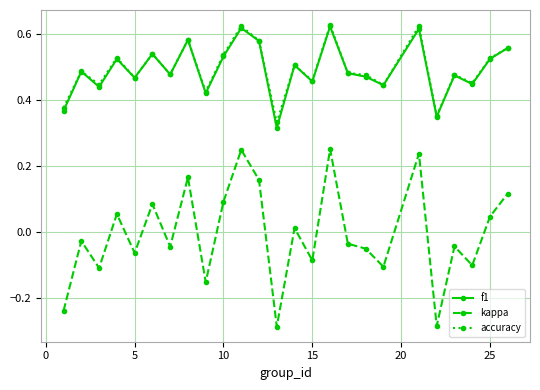

True or false: f1 and kappa cross at least once.

False